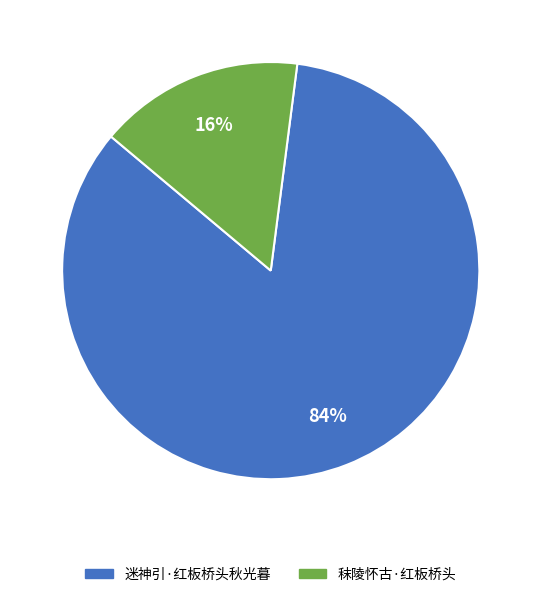

True or false: 迷神引·红板桥头秋光暮 accounts for 84% of the total.

True